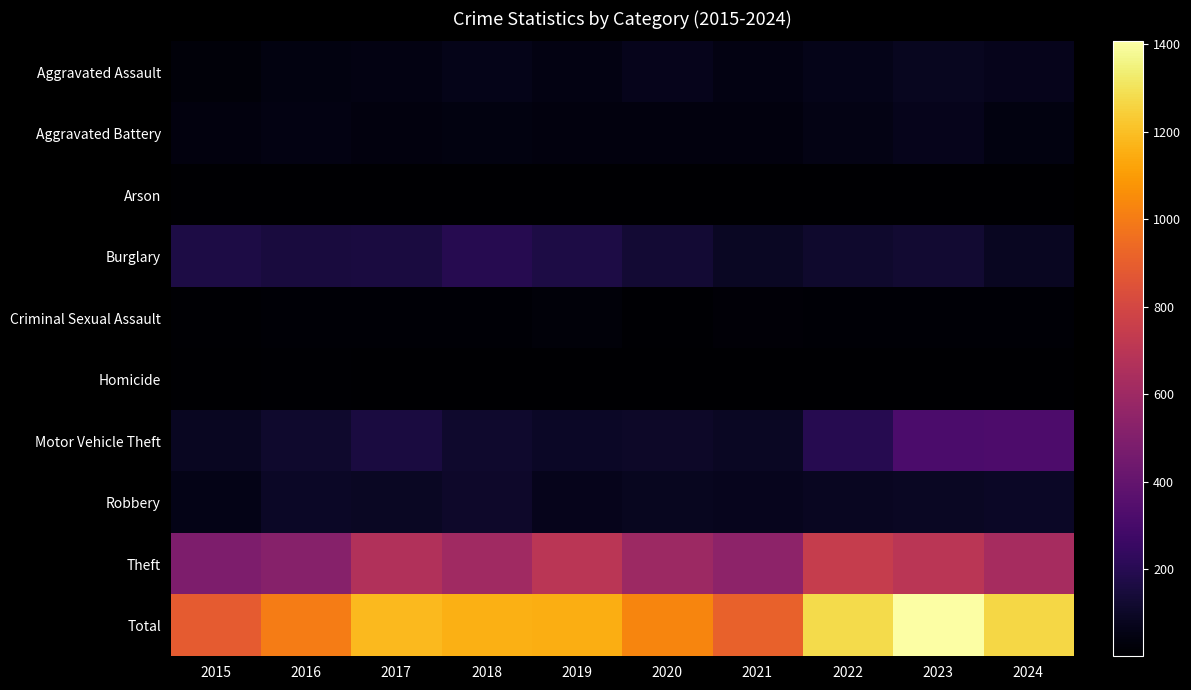

At which category is the sum across all series the highest?

2023